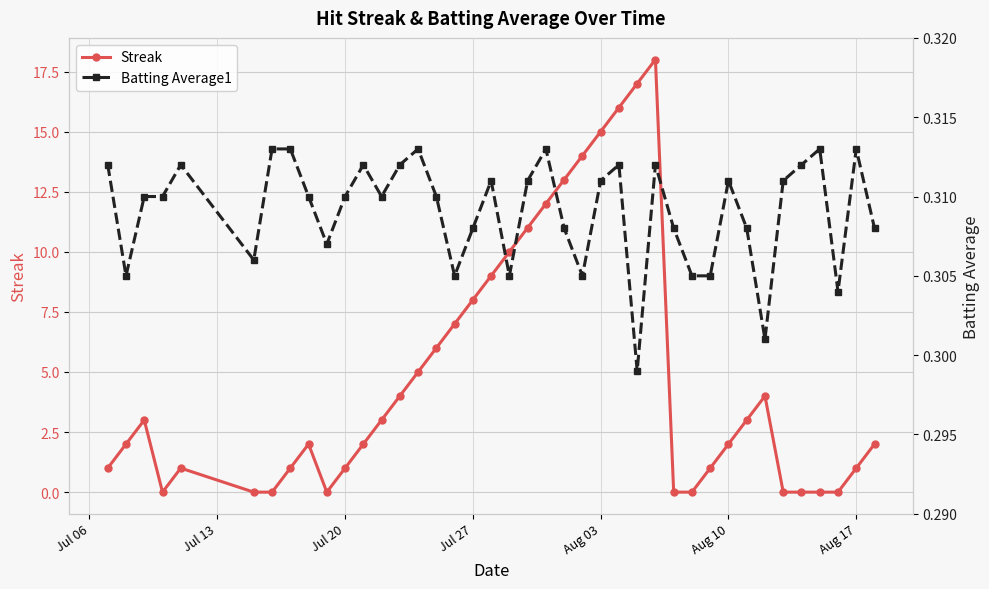

True or false: Streak has more than 2 interior local peaks.

True